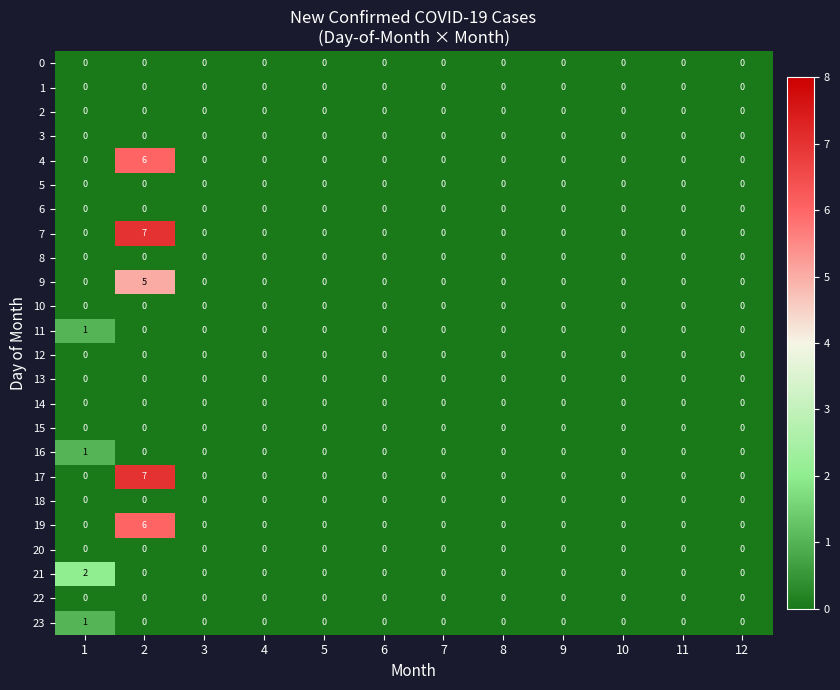

What is the difference between the maximum and minimum values in the 19 series?

6